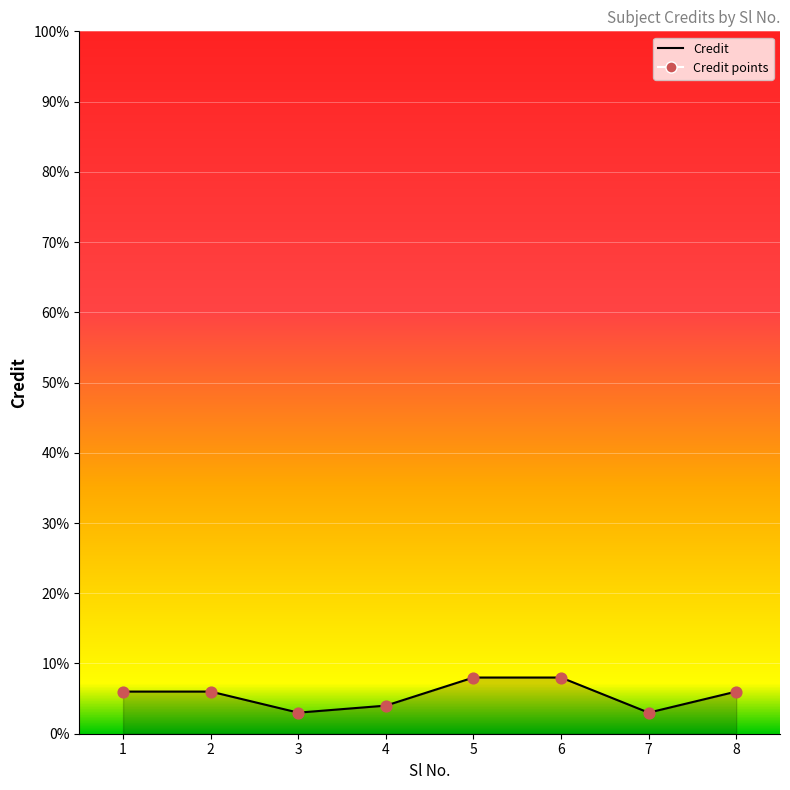

Which has a higher value, 5 or 1?

5